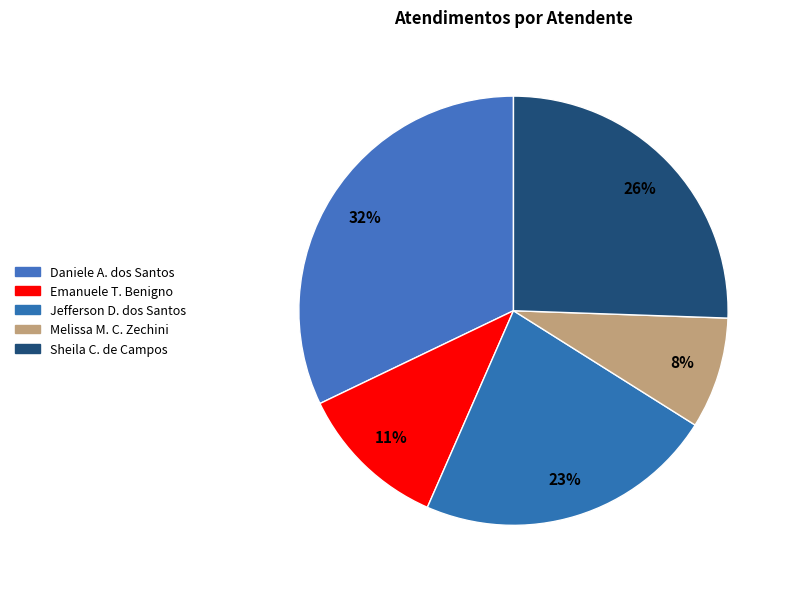

Count the number of slices in the pie.

5